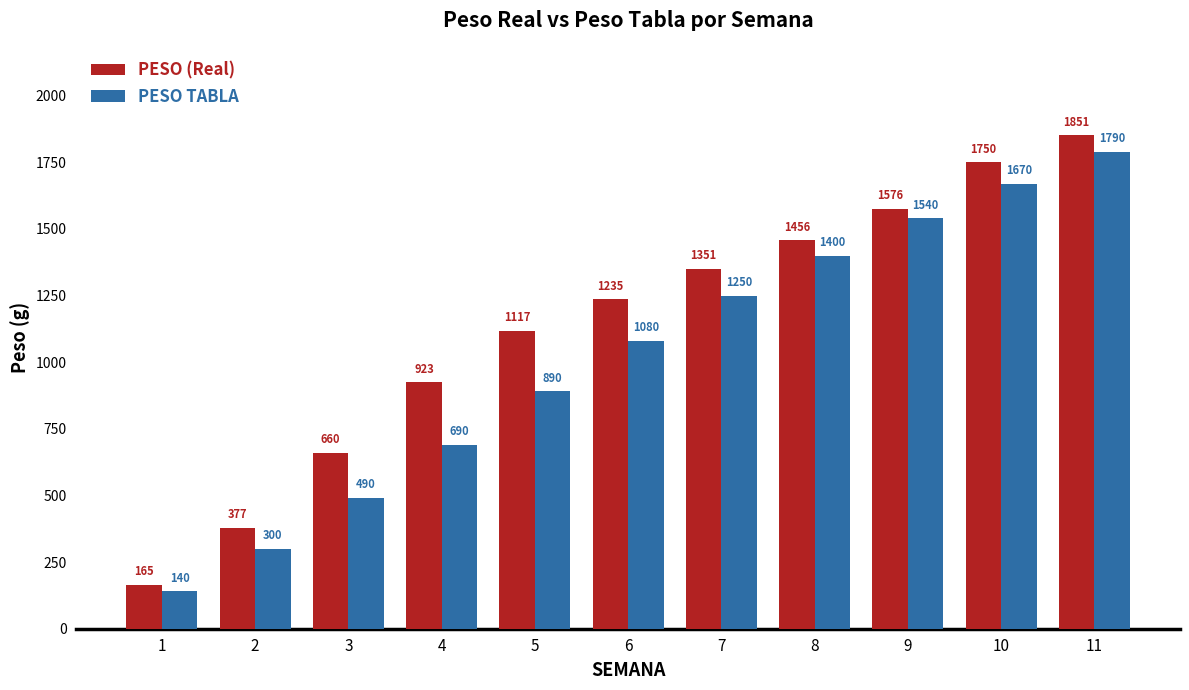

Read the PESO (Real) value at 8.

1456.7